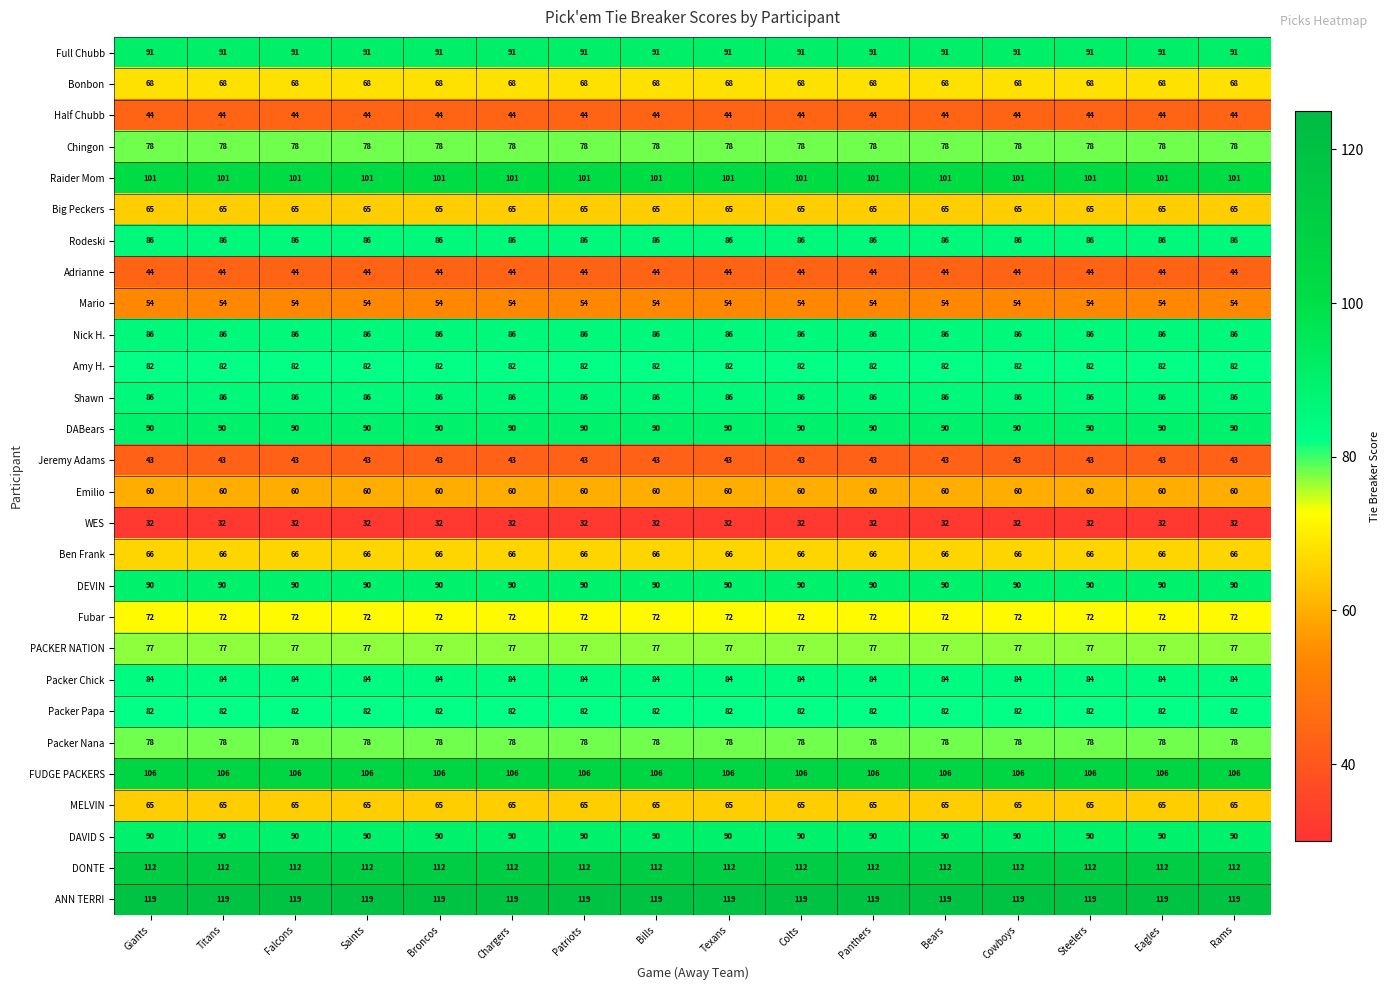

The DAVID S series shows 90 at Bears. True or false?

True